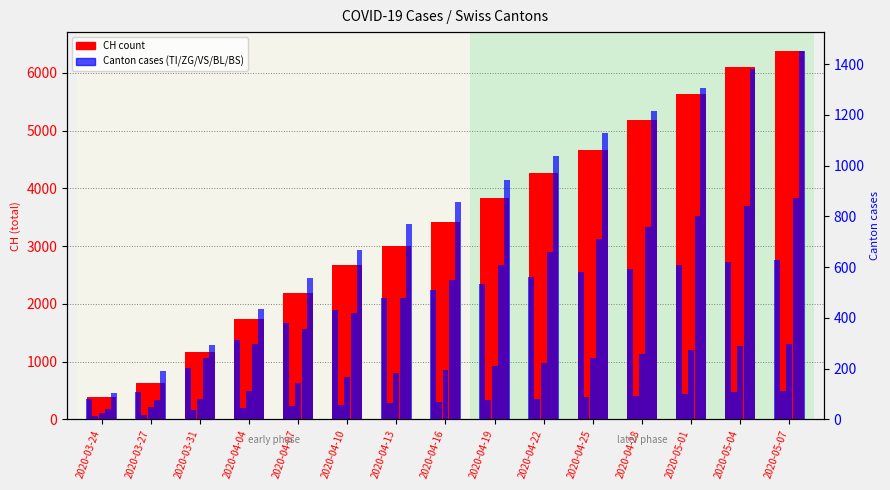

What is the difference between the TI values at 2020-03-27 and 2020-04-25?

472